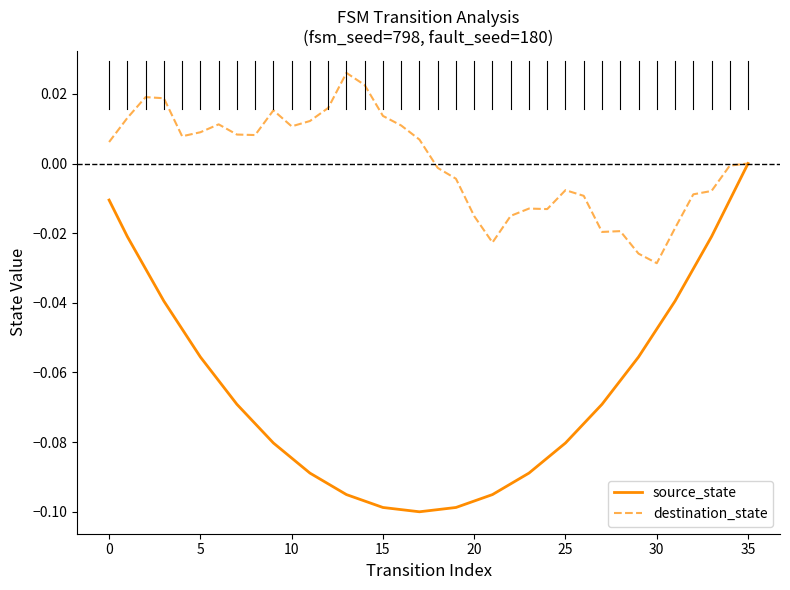

Count the number of data series in this chart.

2